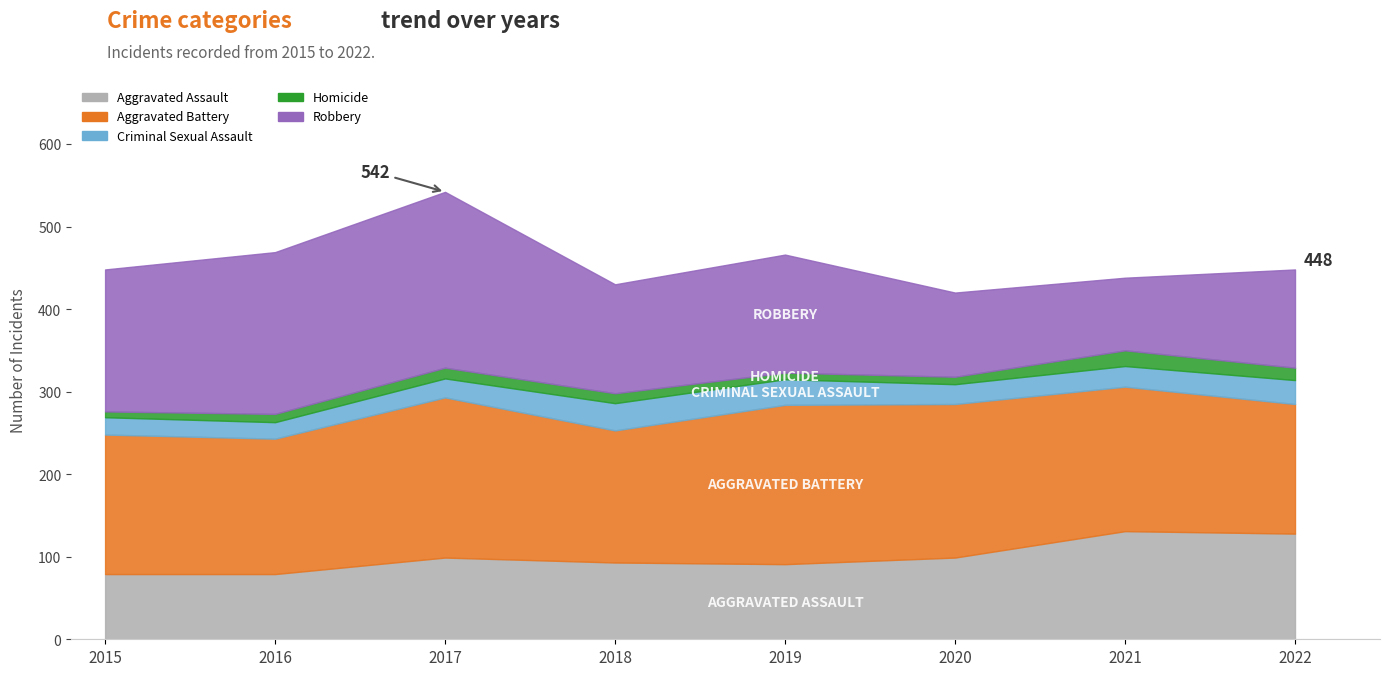

Reading left to right, what are all the values shown in this chart?

Aggravated Assault: 2015=79	2016=79	2017=99	2018=93	2019=91	2020=99	2021=131	2022=128
Aggravated Battery: 2015=169	2016=164	2017=194	2018=160	2019=193	2020=186	2021=175	2022=157
Criminal Sexual Assault: 2015=21	2016=20	2017=23	2018=33	2019=31	2020=24	2021=25	2022=29
Homicide: 2015=7	2016=10	2017=13	2018=12	2019=8	2020=9	2021=19	2022=15
Robbery: 2015=172	2016=196	2017=213	2018=132	2019=143	2020=102	2021=88	2022=119